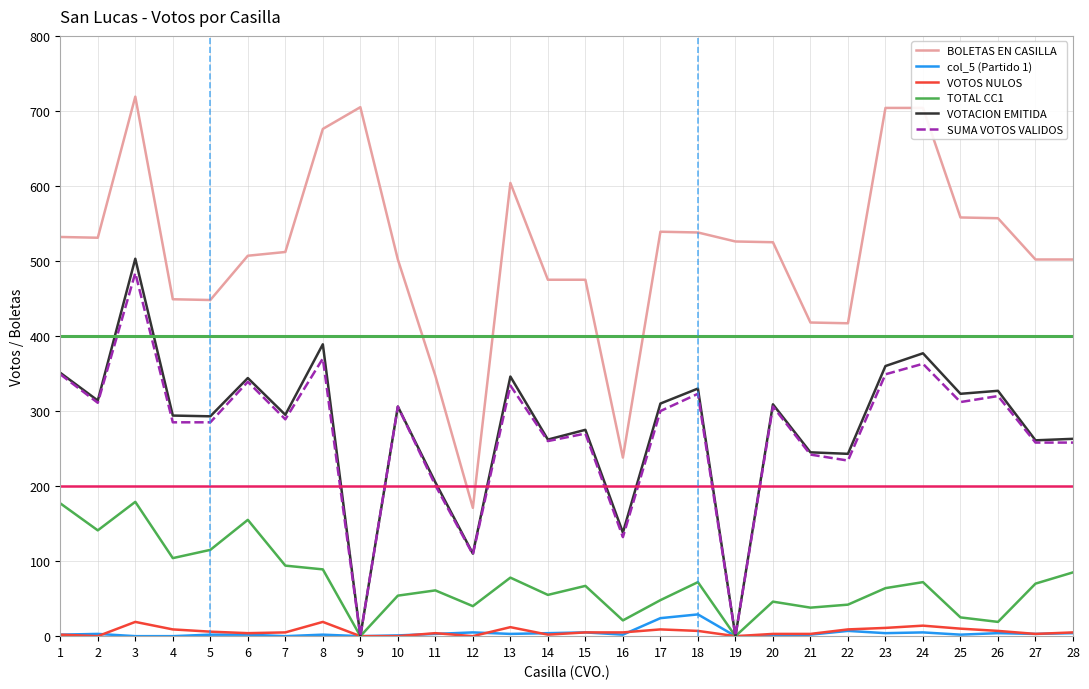

What is the highest value of the VOTACION EMITIDA series?

503